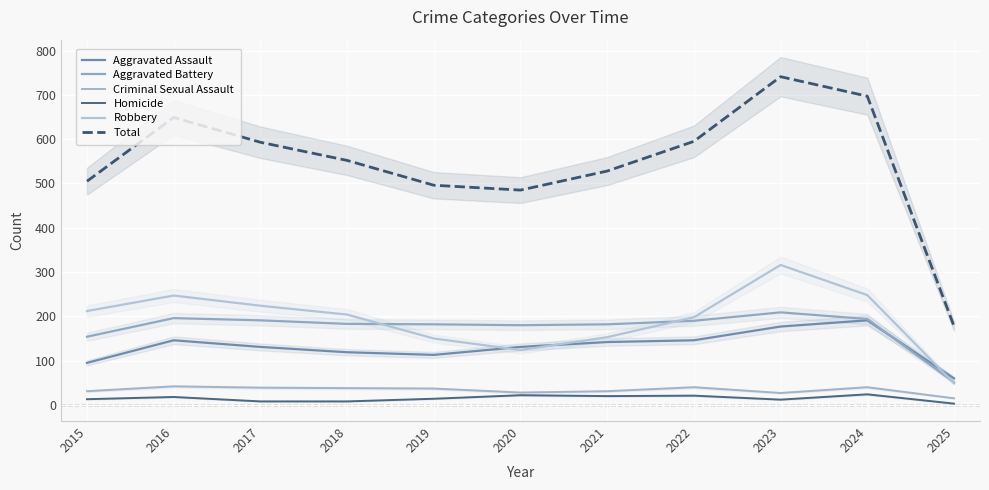

Reading left to right, extract all data points from this chart.

Aggravated Assault: 2015=95	2016=146	2017=131	2018=119	2019=113	2020=131	2021=142	2022=146	2023=177	2024=191	2025=60
Aggravated Battery: 2015=154	2016=196	2017=191	2018=183	2019=182	2020=180	2021=182	2022=190	2023=209	2024=194	2025=51
Criminal Sexual Assault: 2015=31	2016=42	2017=39	2018=38	2019=37	2020=28	2021=31	2022=40	2023=27	2024=40	2025=15
Homicide: 2015=13	2016=18	2017=8	2018=8	2019=14	2020=22	2021=20	2022=21	2023=12	2024=24	2025=3
Robbery: 2015=212	2016=247	2017=224	2018=204	2019=150	2020=124	2021=153	2022=198	2023=316	2024=248	2025=49
Total: 2015=505	2016=649	2017=593	2018=552	2019=496	2020=485	2021=528	2022=595	2023=741	2024=697	2025=178